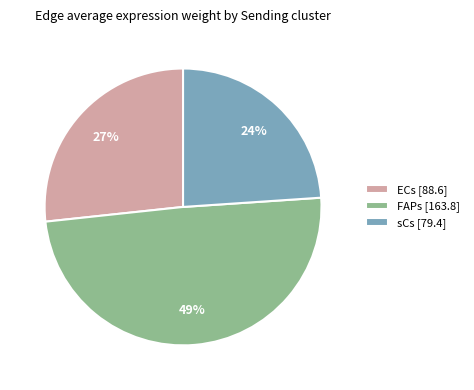

Approximately how many times larger is the value at sCs [79.4] compared to FAPs [163.8]?

0.5